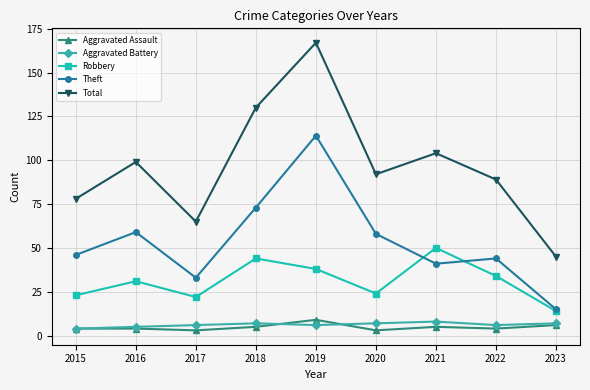

How many values in the Theft series are below 46?

4